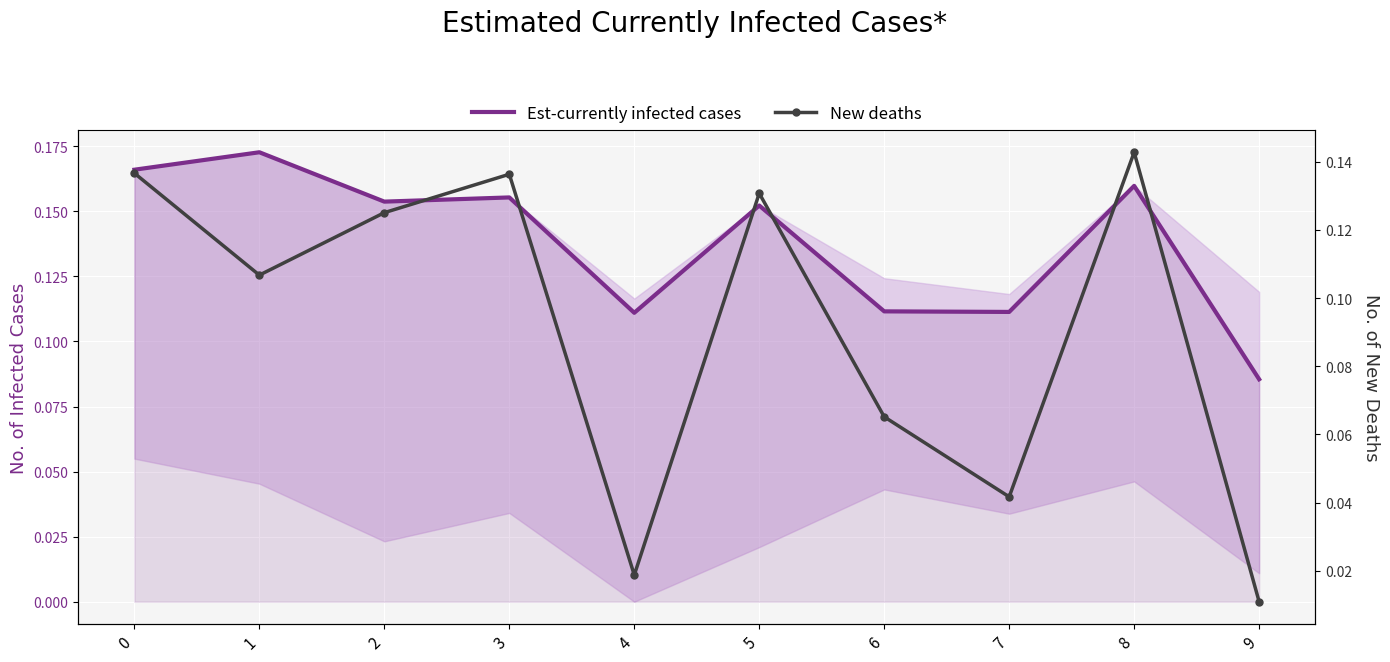

How many lines are shown in the chart?

2